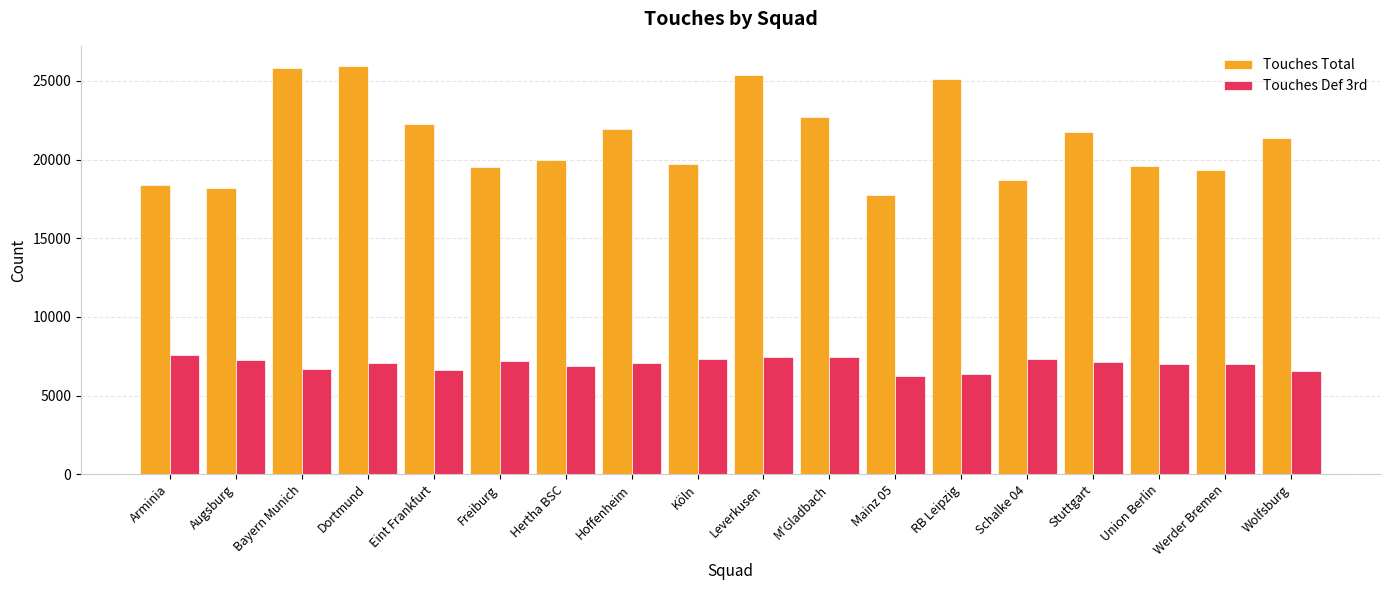

Is it true that Touches Def 3rd equals 12267 at Union Berlin?

False